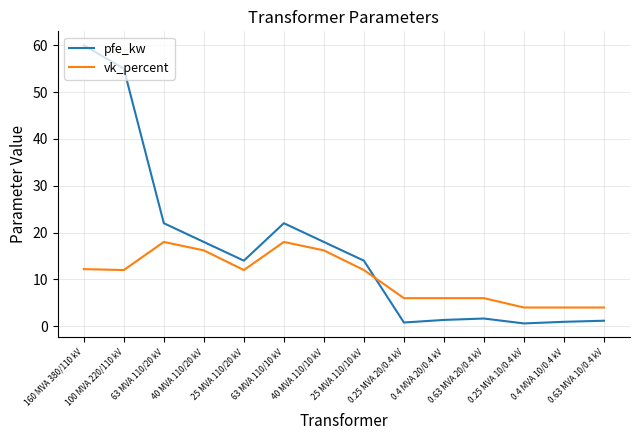

Which series has the largest range (max minus min)?

pfe_kw